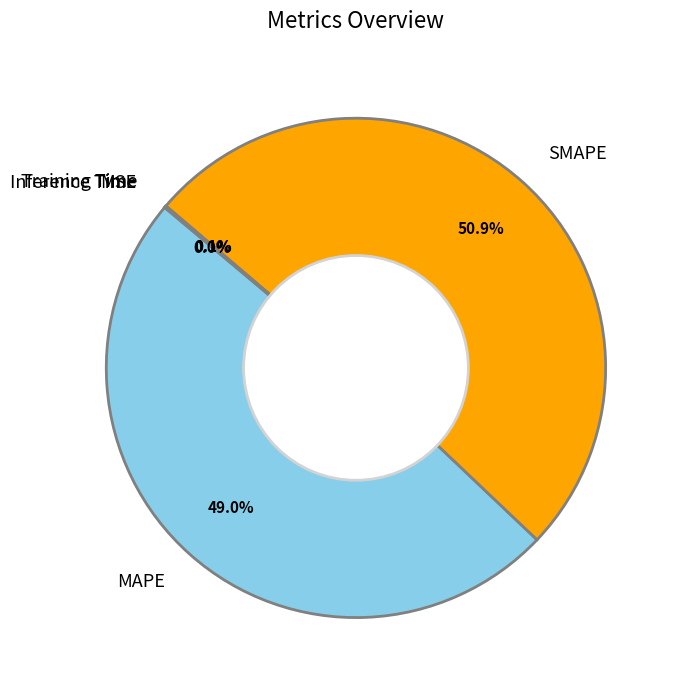

What is the ratio of the value at SMAPE to the value at MAPE?

1.0